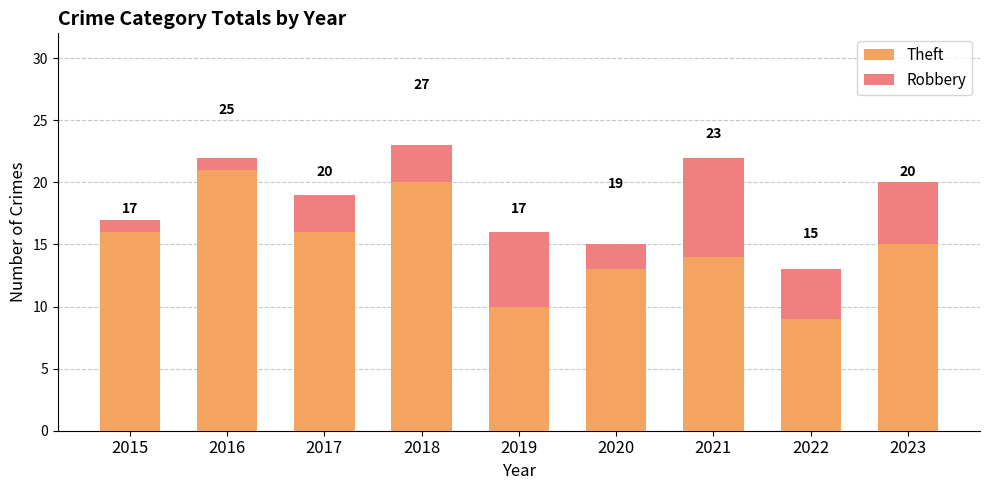

How many bars are there in total?

9